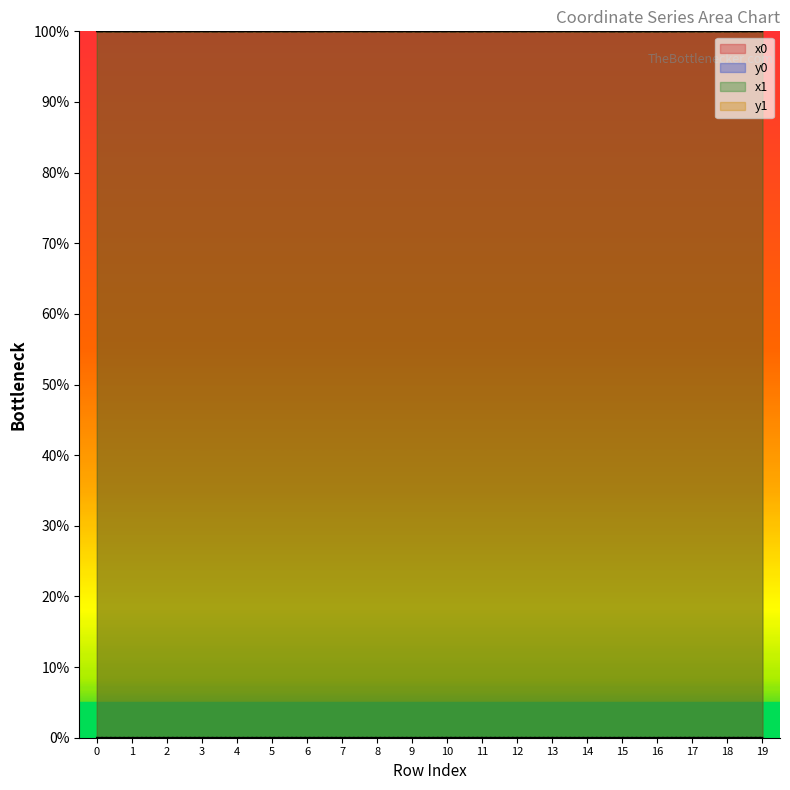

After their last crossing, which series has the higher values: y1 or y0?

y1